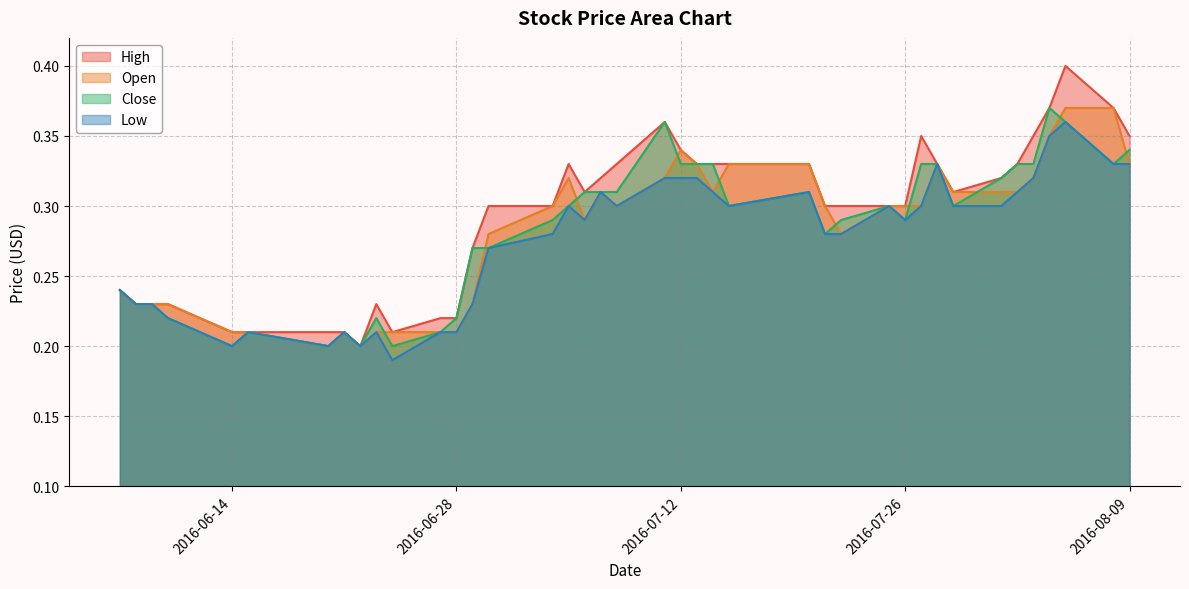

Count the Low values in the range 0 to 1.

40